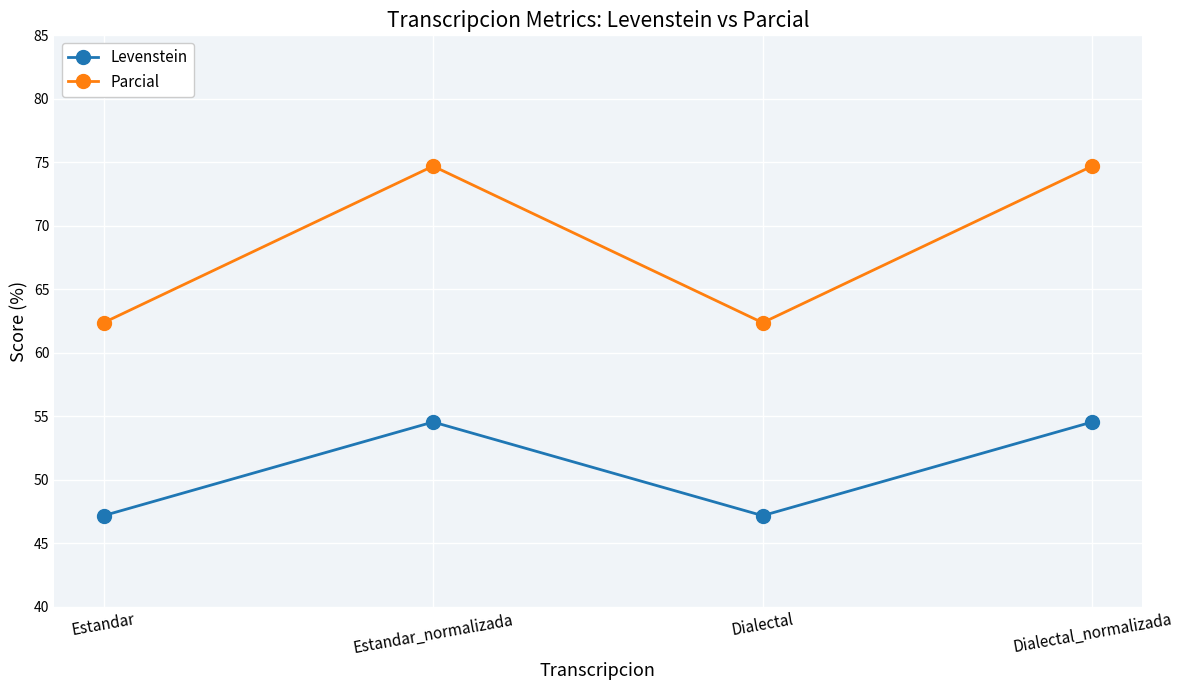

True or false: Levenstein has more than 2 interior local peaks.

False